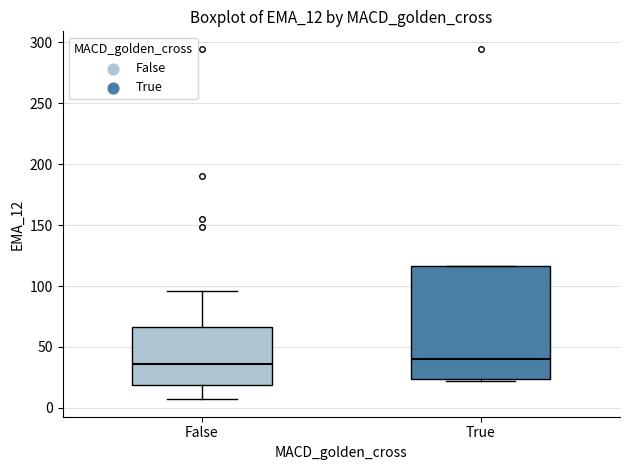

Reading left to right, transcribe this box plot: for each box, give where its median line is, the range the box spans, and where its two whiskers end, as read against the y-axis. The values are not printed on the chart, so give them approximately, as read against the axis.

False: median 35, box 20 to 65, whiskers 5 to 95
True: median 40, box 25 to 115, whiskers 20 to 115